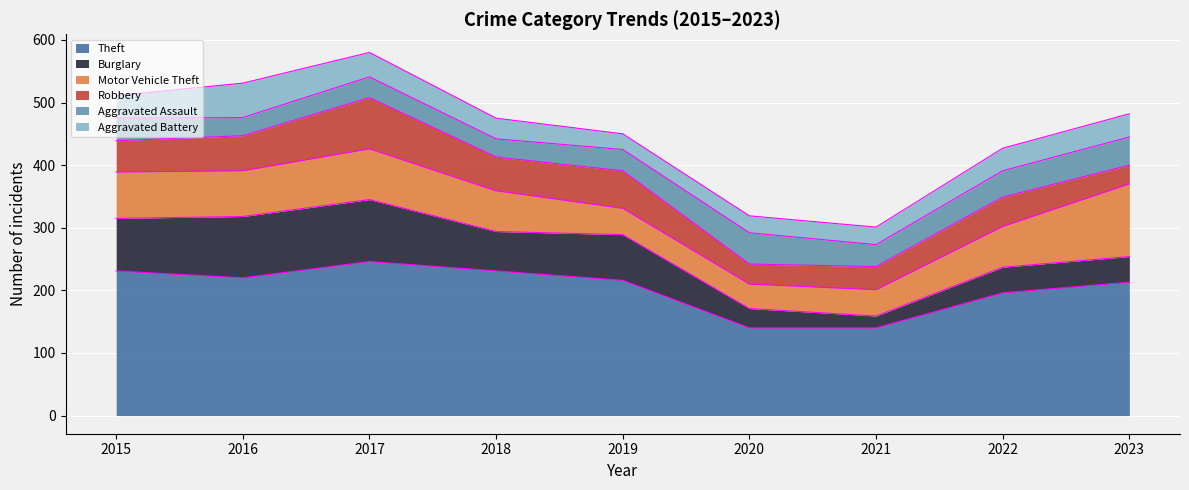

How many lines are shown in the chart?

6